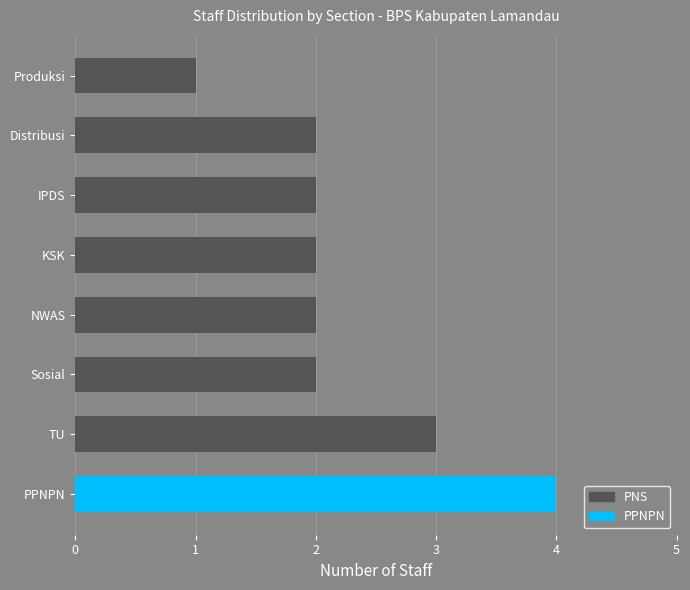

How many bars are there in total?

8